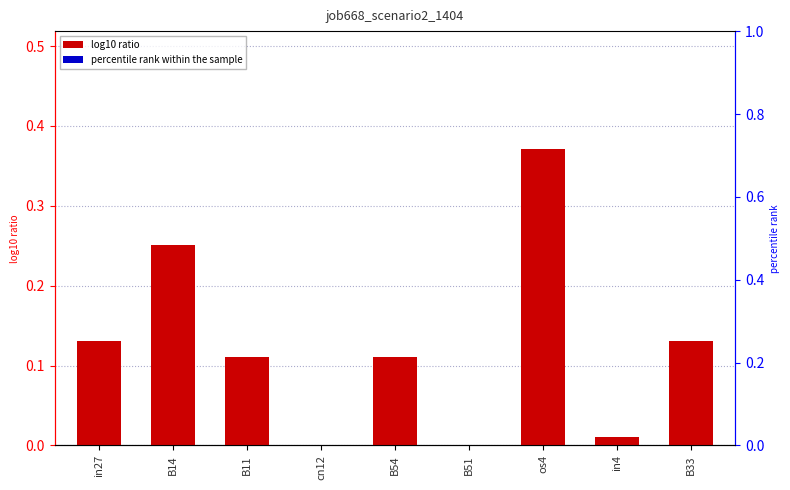

Is it true that the value at in27 is 0.2?

False